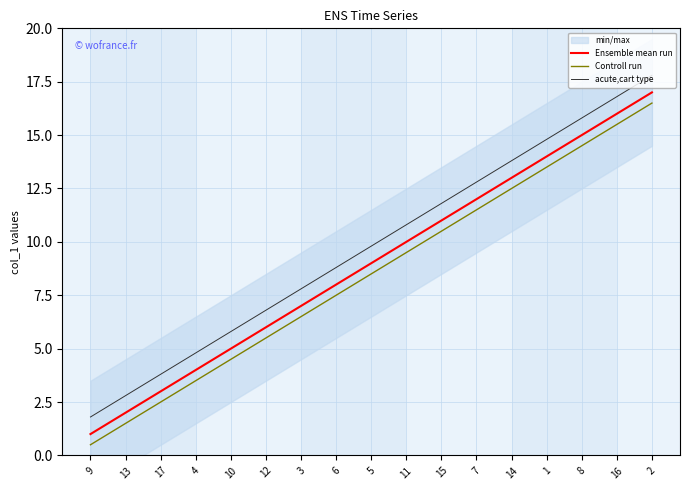

What is the highest value of the Ensemble mean run series?

17.0